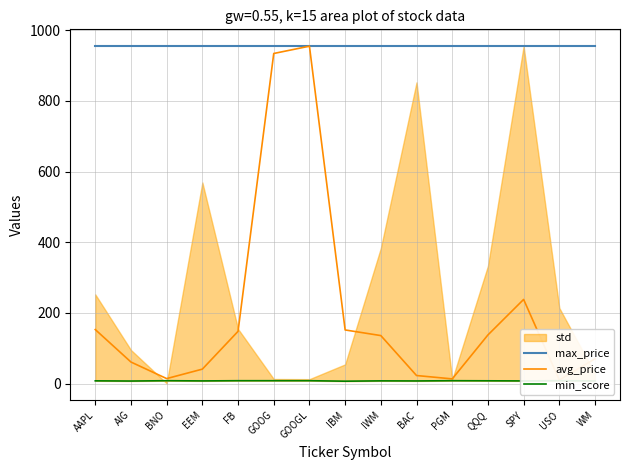

True or false: max_price has more than 0 points higher than both neighbors.

False